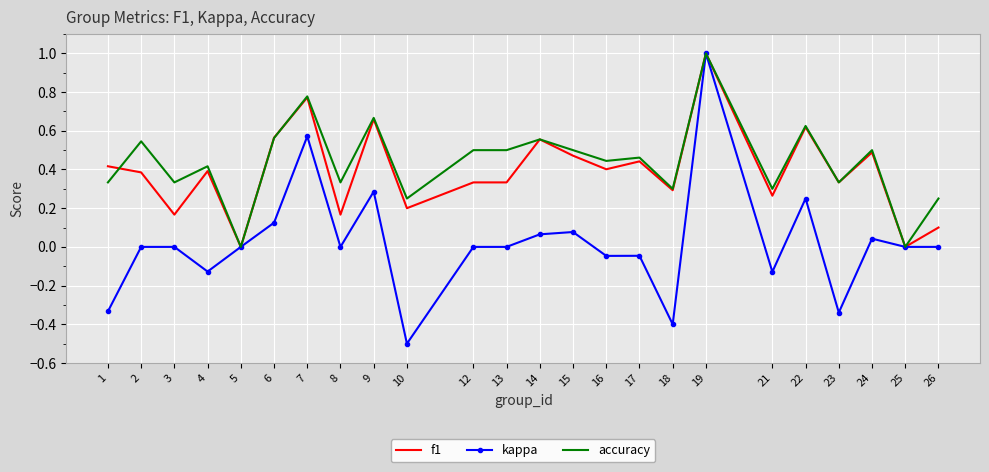

True or false: kappa has a value of 0.2 at 6.

False